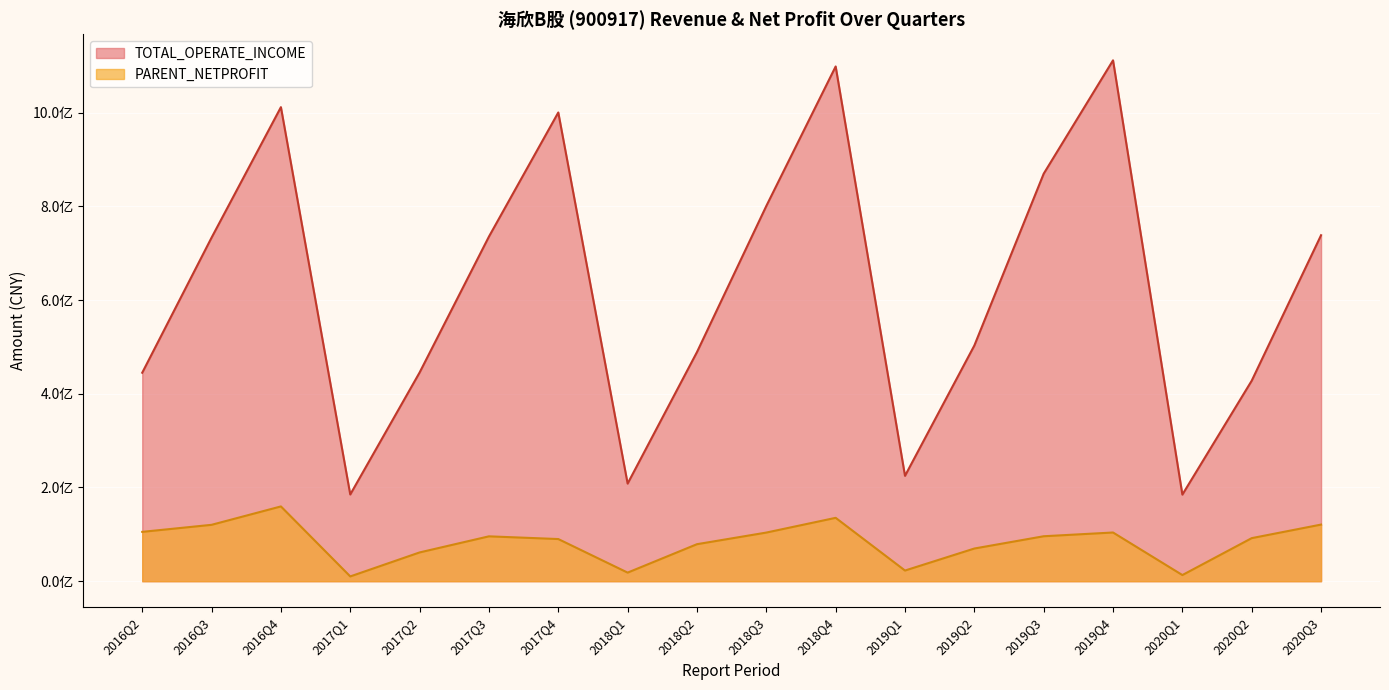

Between 2018Q1 and 2020Q2, which is larger?

2020Q2